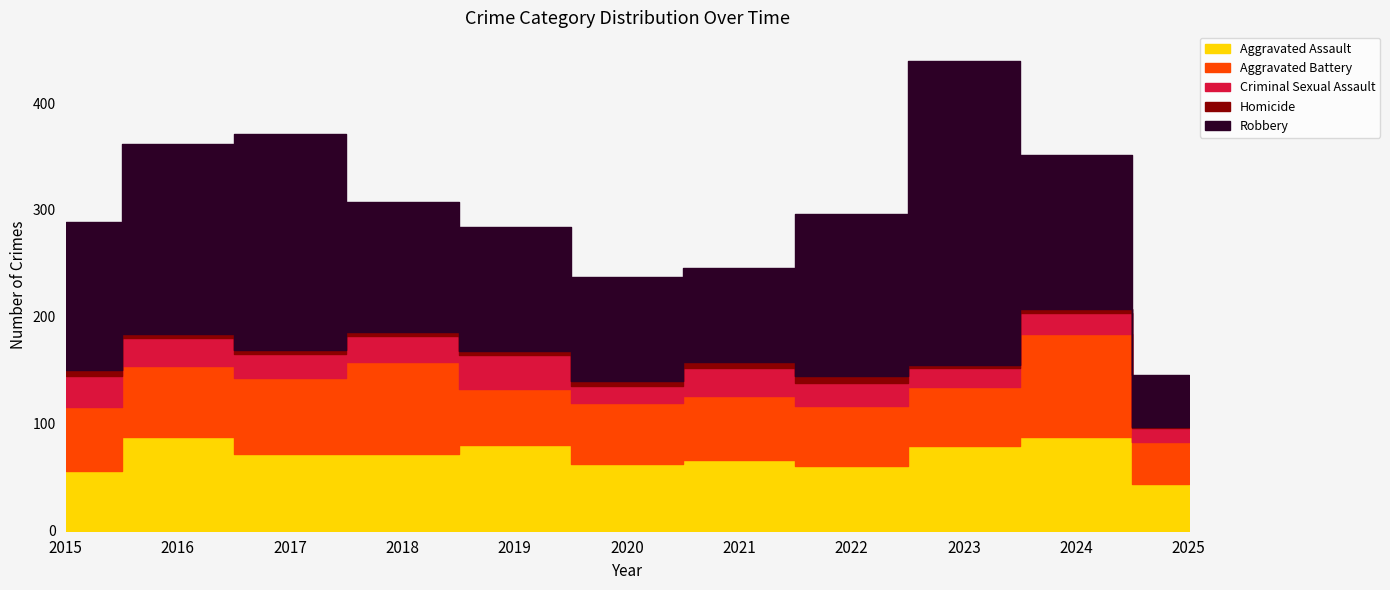

What is the sum of all Criminal Sexual Assault values?

246